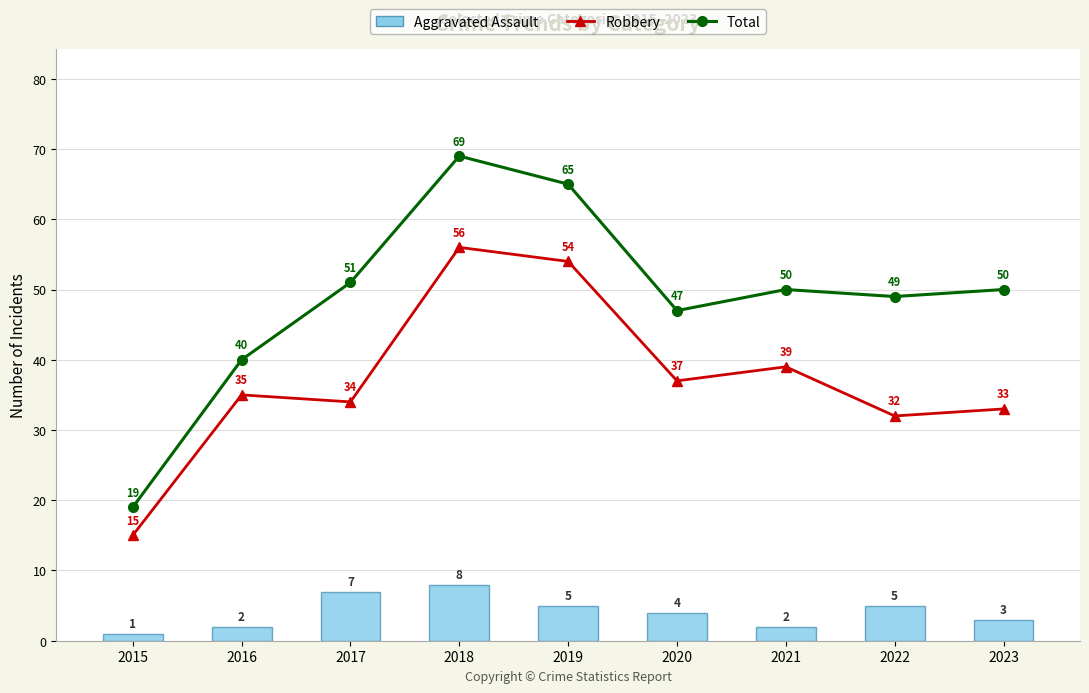

What is the lowest value of the Robbery series?

15